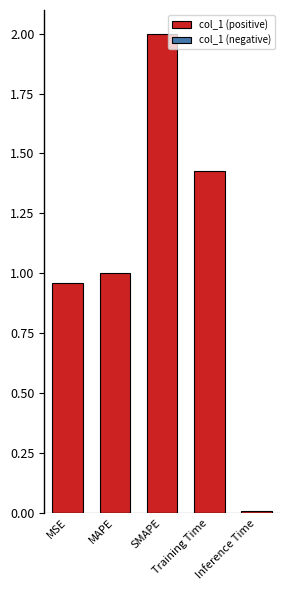

What is the label of the 5th bar from the left?

Inference Time